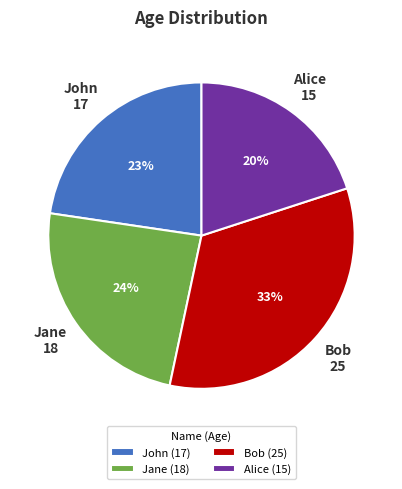

What is the ratio of the value at Bob (25) to the value at Jane (18)?

1.4